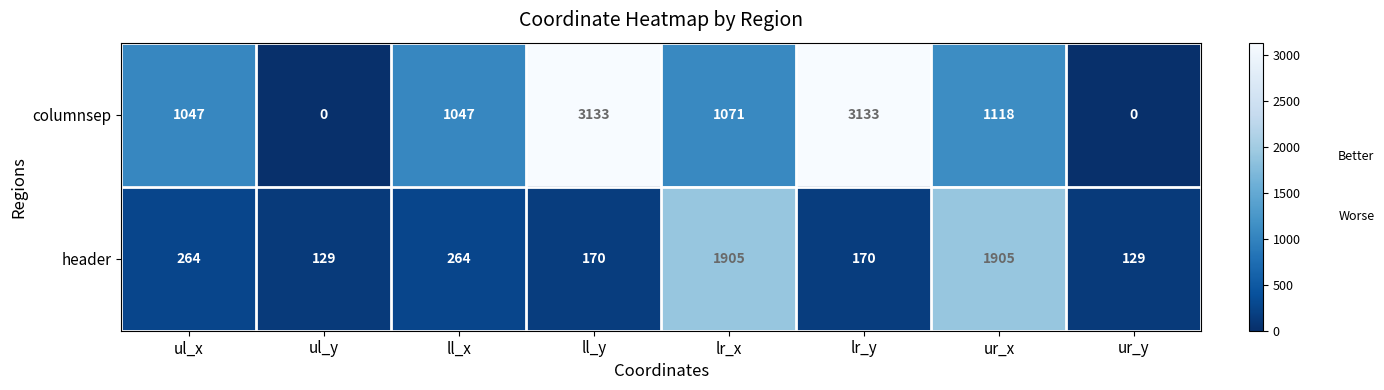

Is it true that columnsep equals 4278 at ll_y?

False